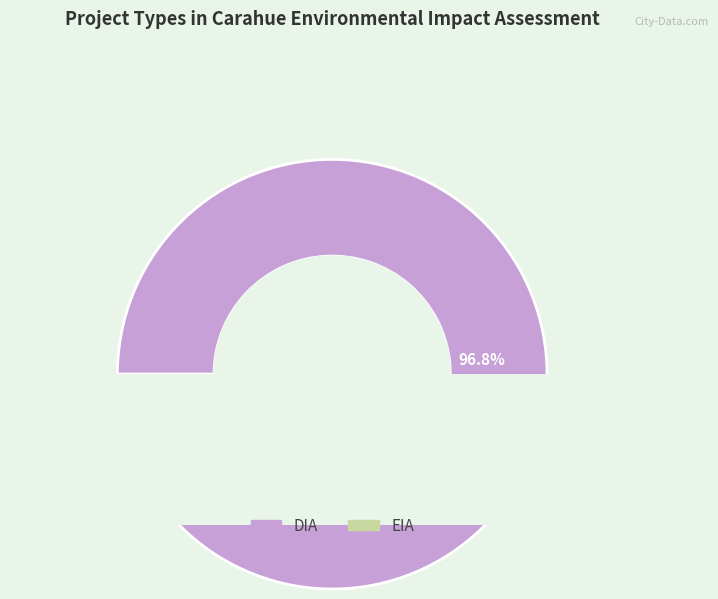

The EIA slice represents 9% of the pie. True or false?

False